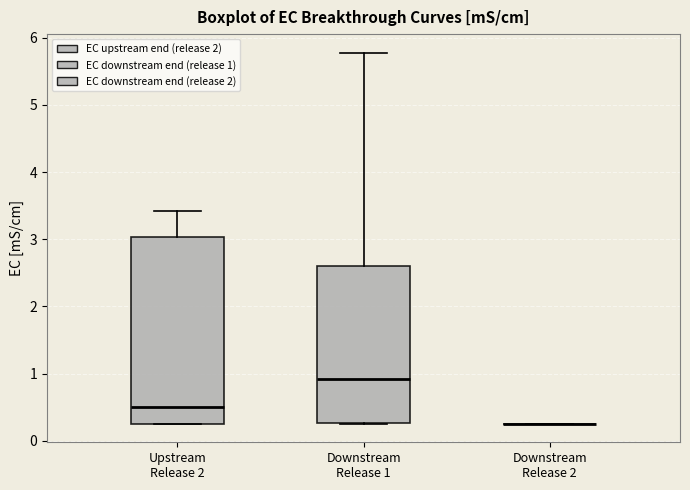

Reading left to right, transcribe this box plot: for each box, give where its median line is, the range the box spans, and where its two whiskers end, as read against the y-axis. The values are not printed on the chart, so give them approximately, as read against the axis.

Upstream Release 2: median 0.5, box 0.3 to 3.0, whiskers 0.3 to 3.4
Downstream Release 1: median 0.9, box 0.3 to 2.6, whiskers 0.3 to 5.8
Downstream Release 2: box collapsed to a line at 0.3, whiskers 0.3 to 0.3